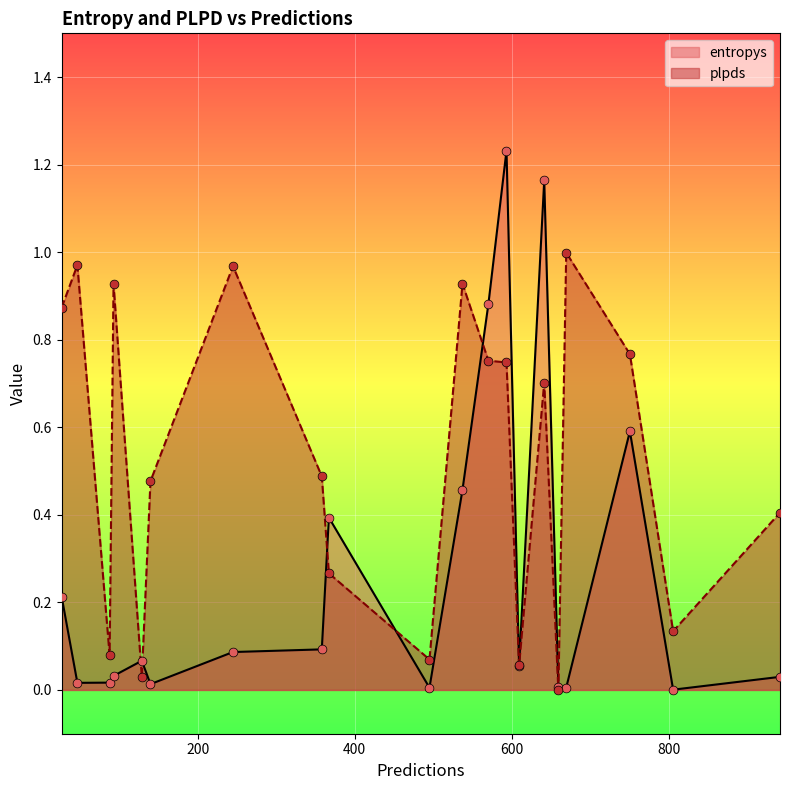

Which series has the widest spread of Y values?

entropys